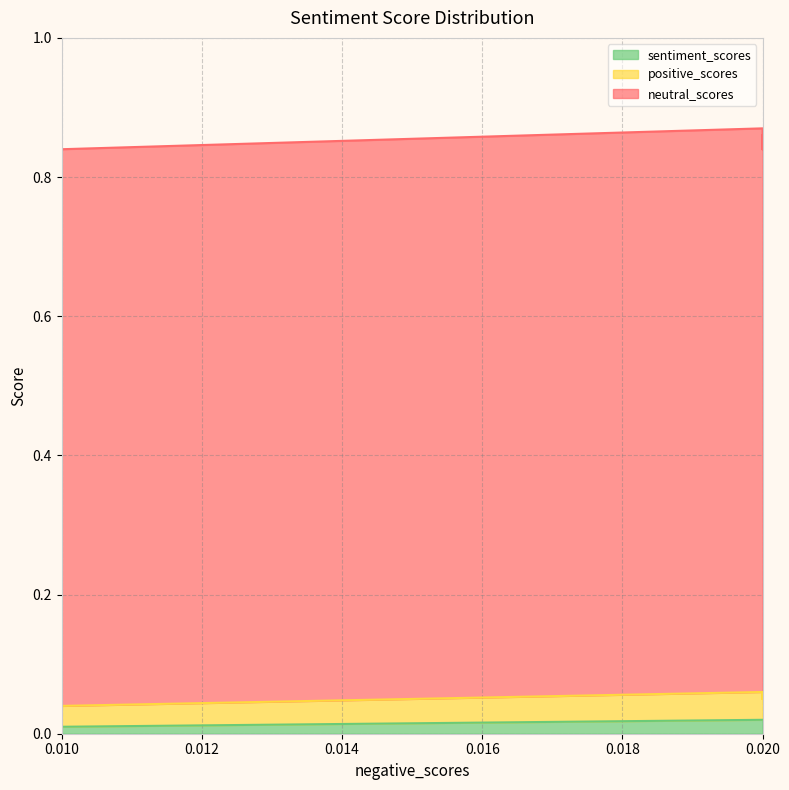

What is the total value across all series at 0.01?

0.8